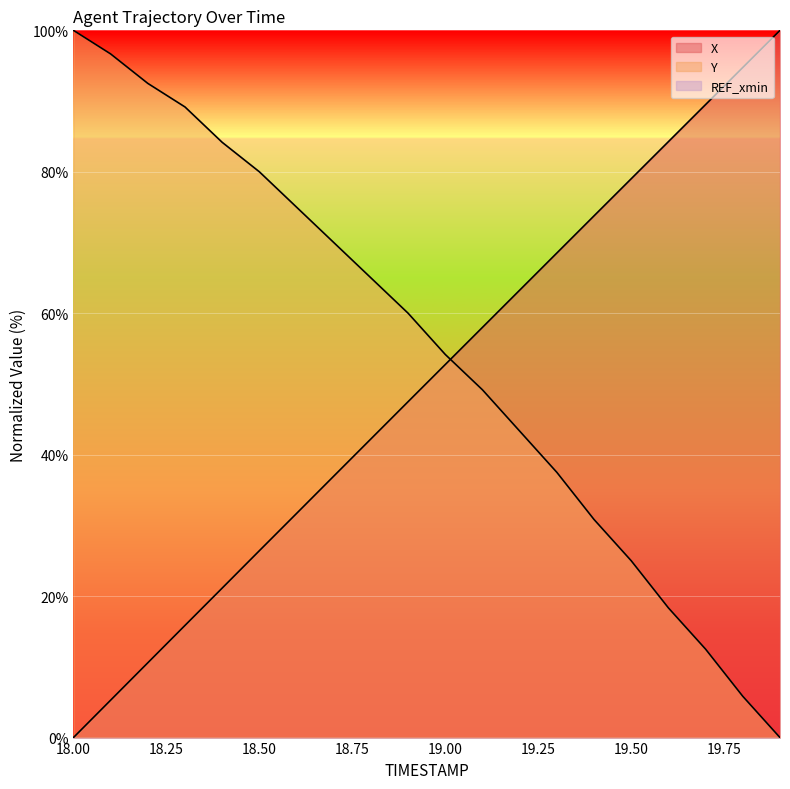

How many lines are shown in the chart?

3